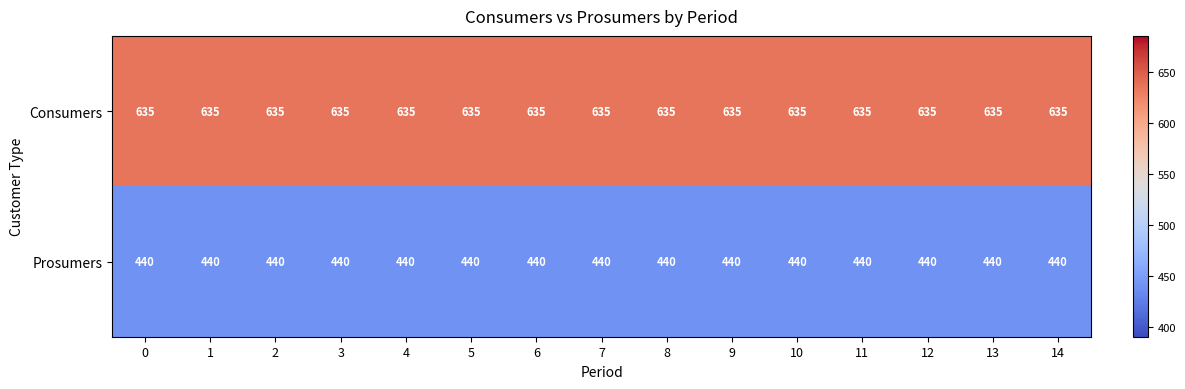

At how many categories does at least one series exceed 448?

15